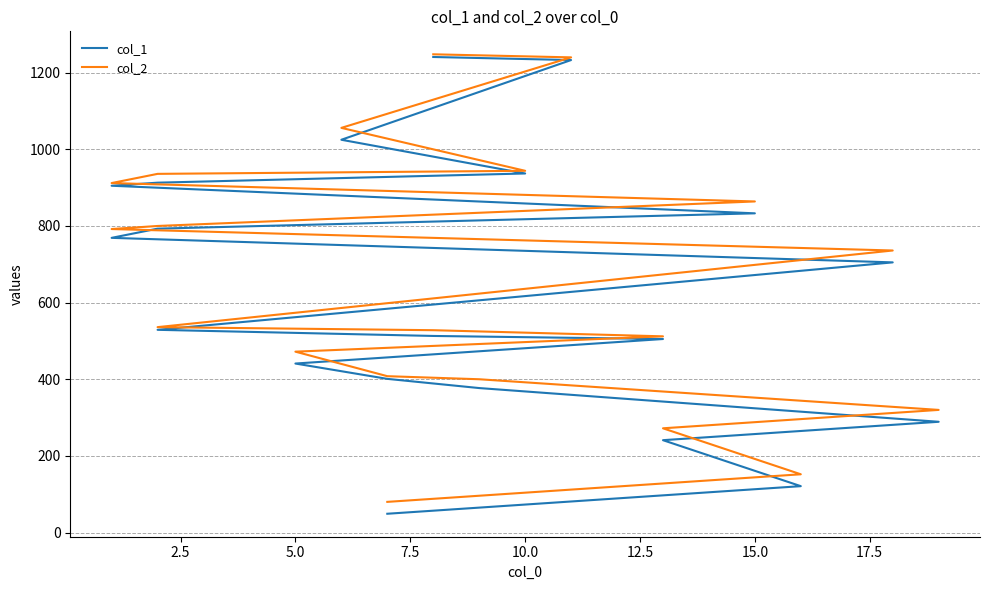

Is it true that col_1 equals 250 at 11?

False